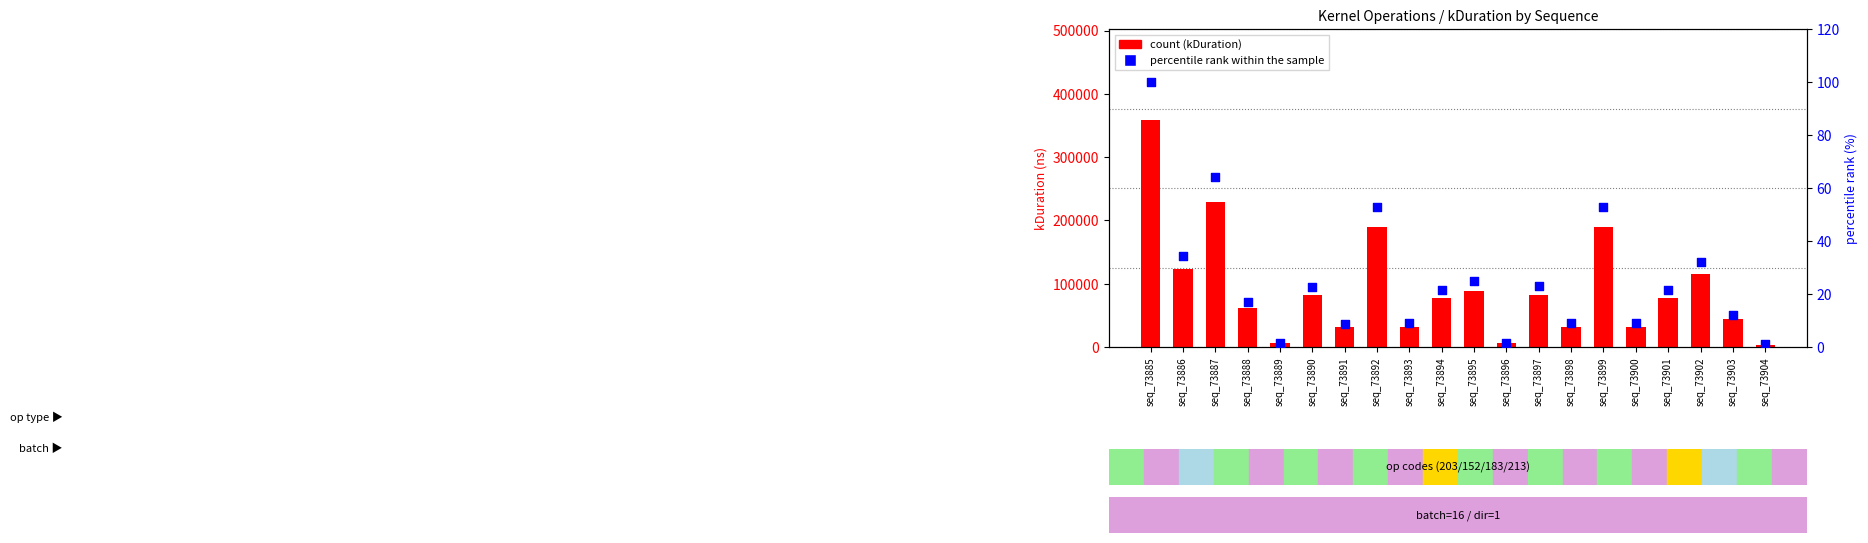

Is the value of percentile rank within the sample at seq_73886 greater than the value of count at seq_73891?

No